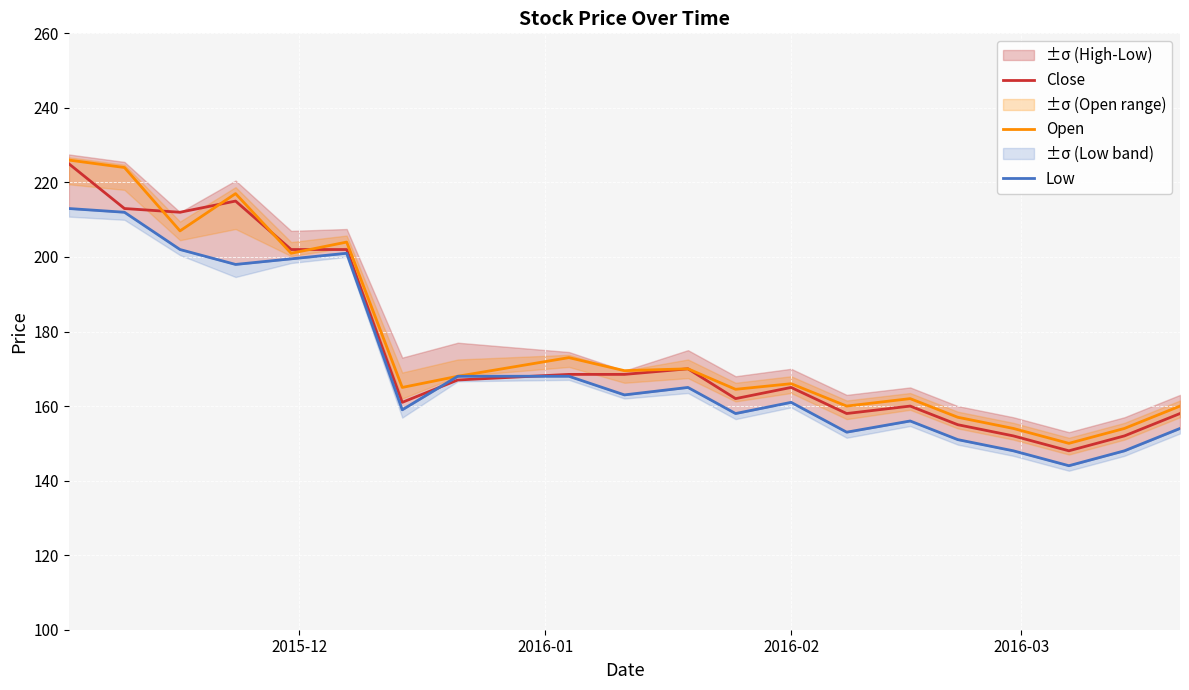

True or false: Close and Low cross at least once.

True